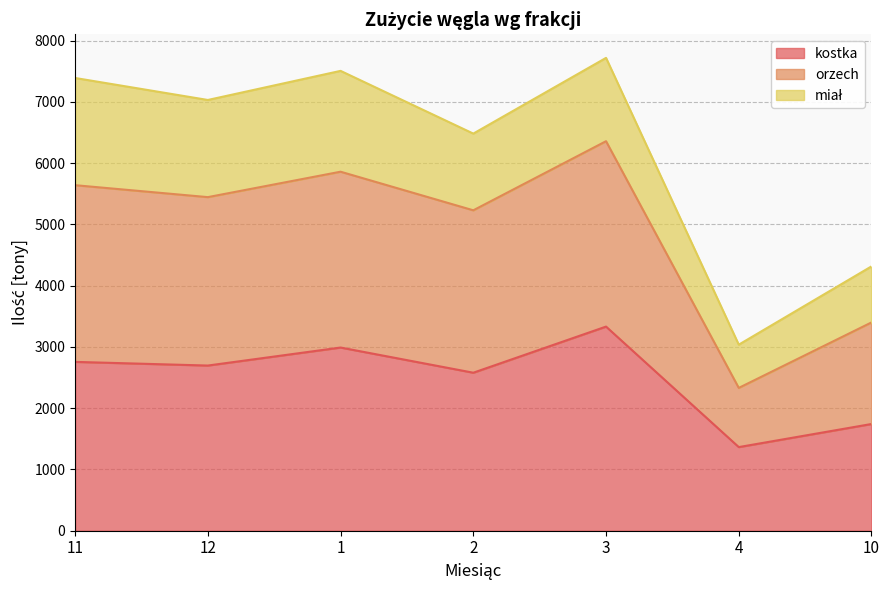

Between 11 and 3, which series saw the biggest shift?

kostka